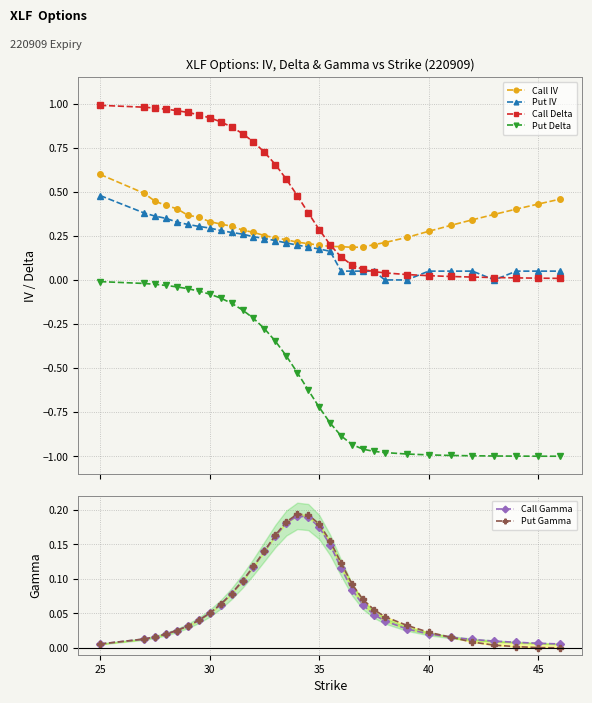

What is the average value of the Put Gamma series?

0.1